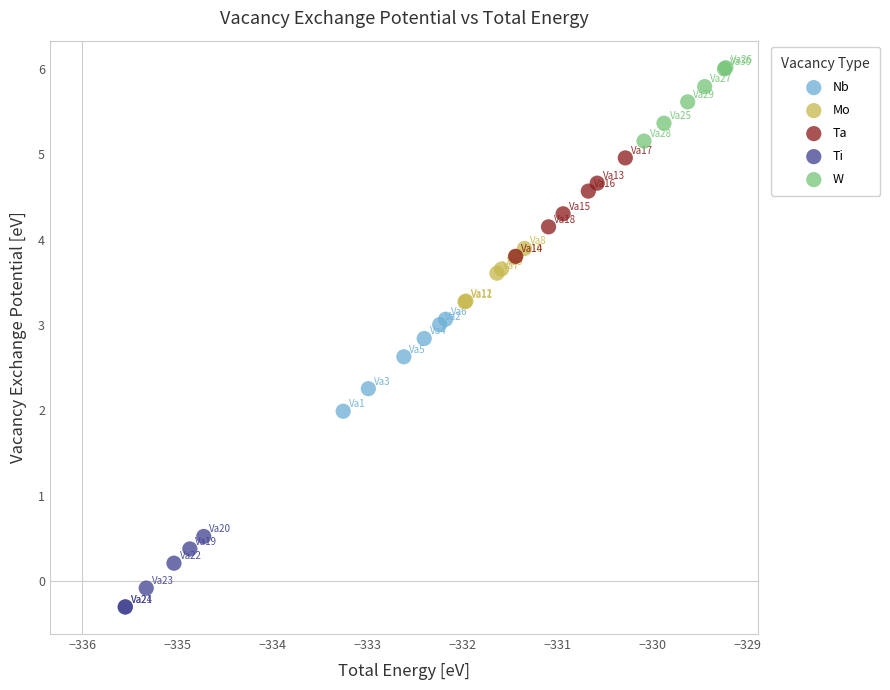

Which series contains the lowest Y value?

Ti